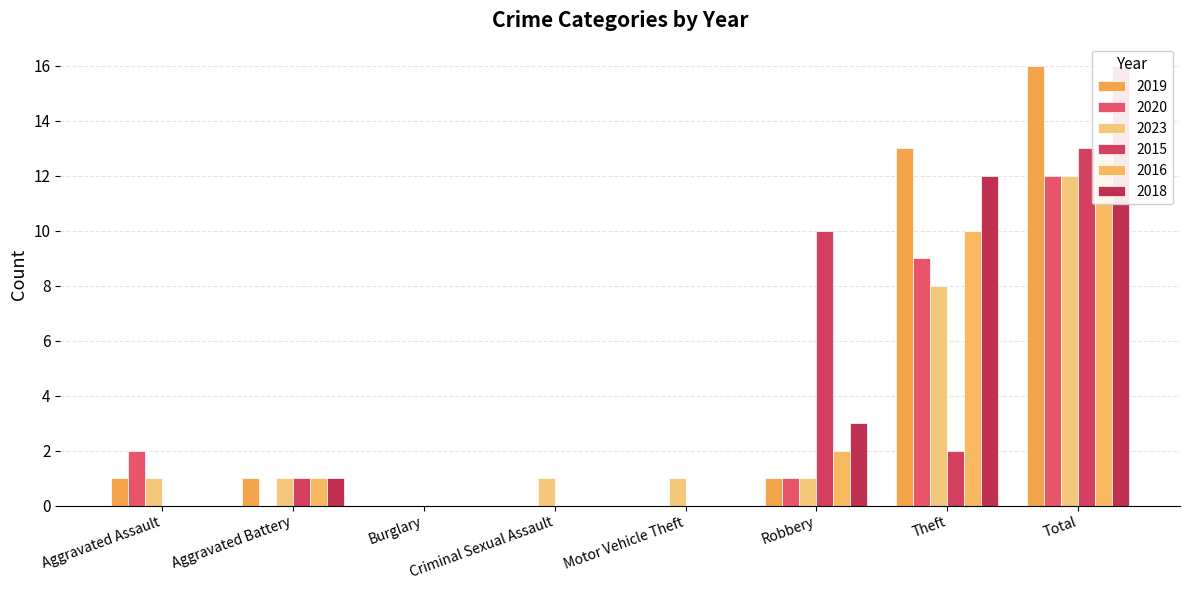

Which category has the highest value across all series?

Total